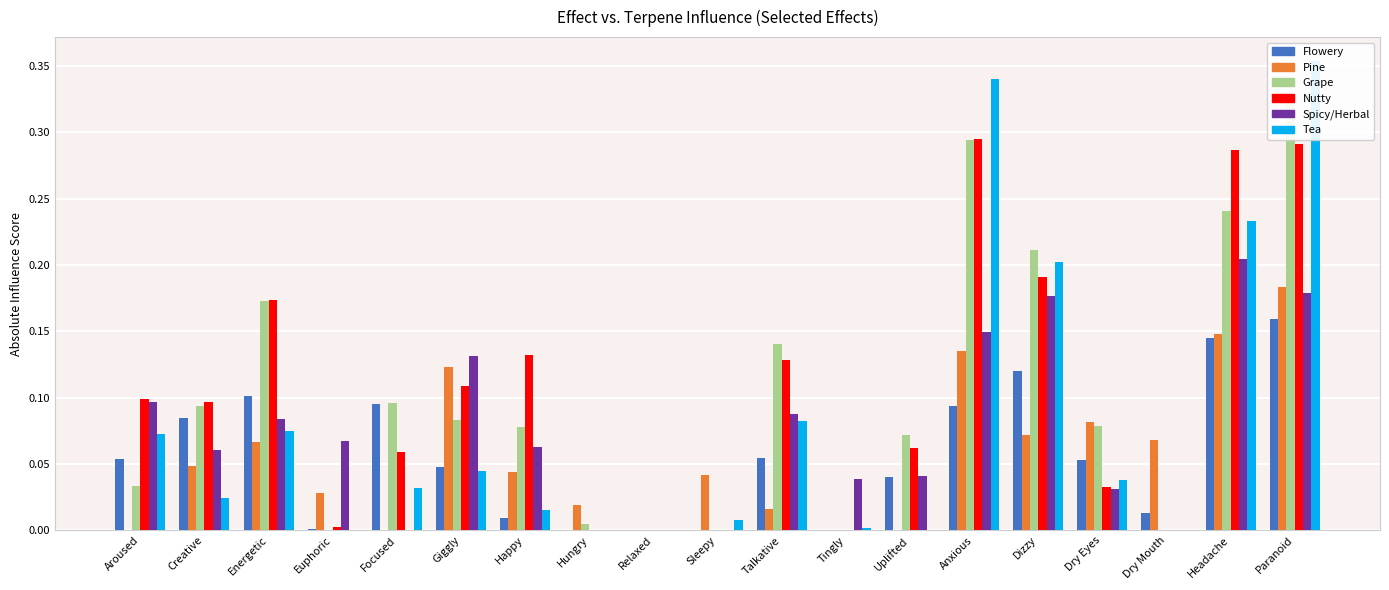

Which has a higher value, Dry Eyes or Euphoric?

Dry Eyes